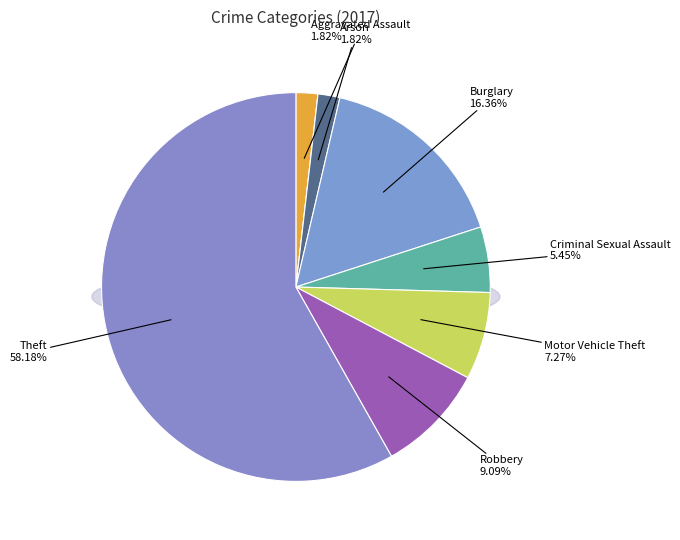

To the nearest percent, what is the difference between the Motor Vehicle Theft and Arson slice percentages?

5%